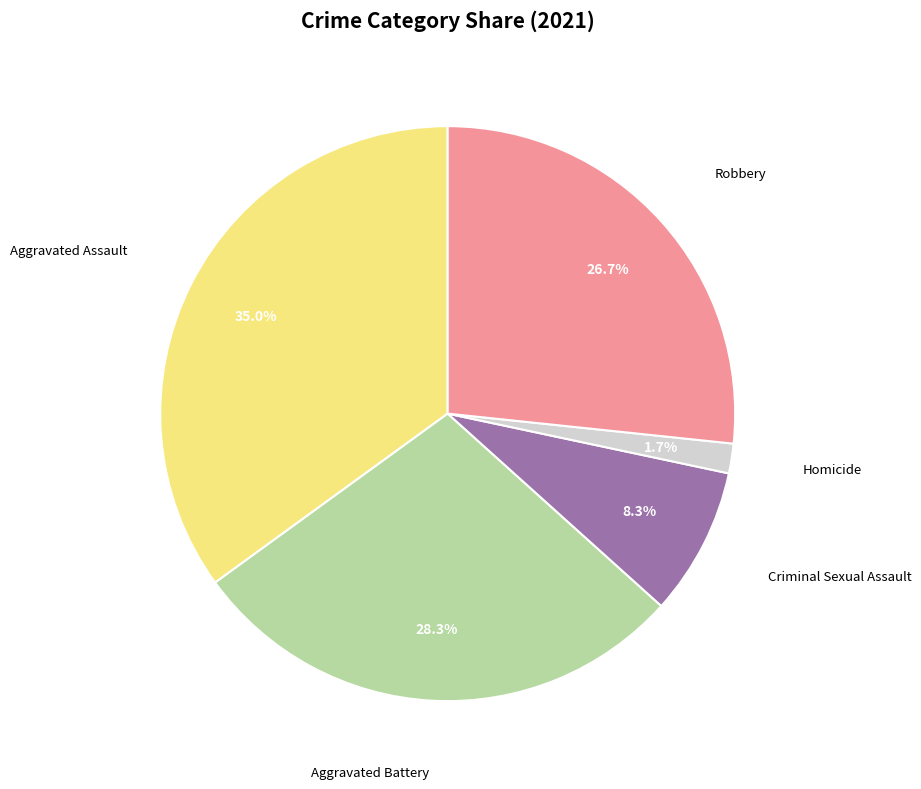

Is there a majority slice in this chart?

No